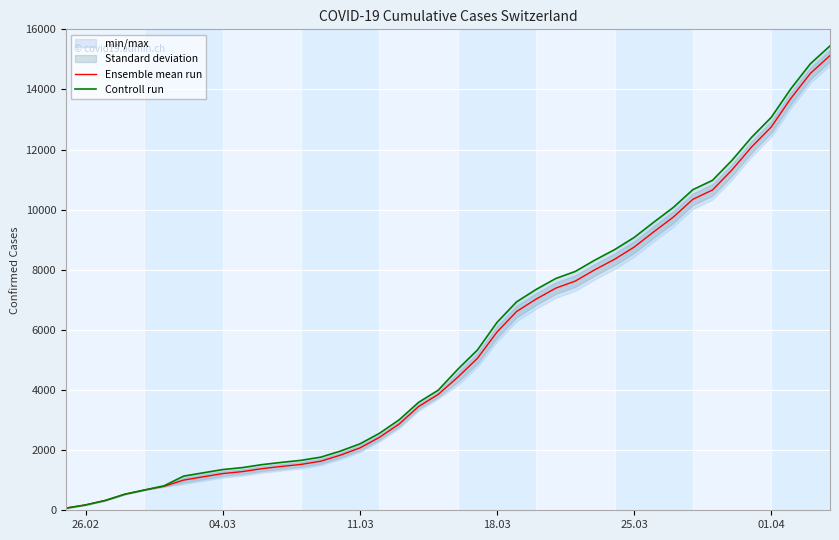

What is the total value across all series at 11.03?

4280.5